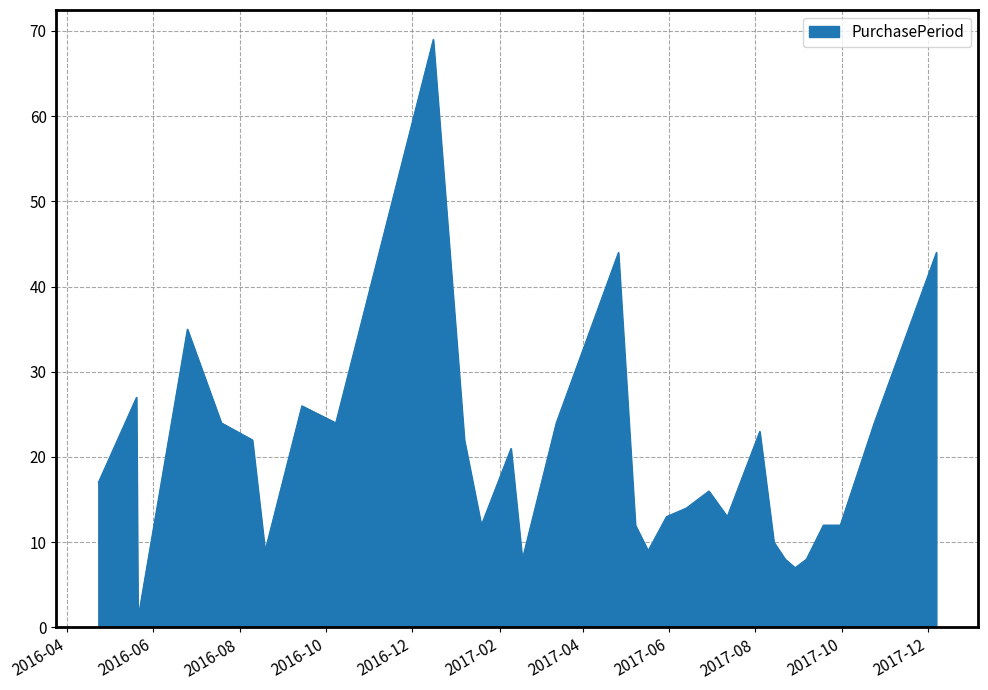

What is the maximum value shown in the chart?

69